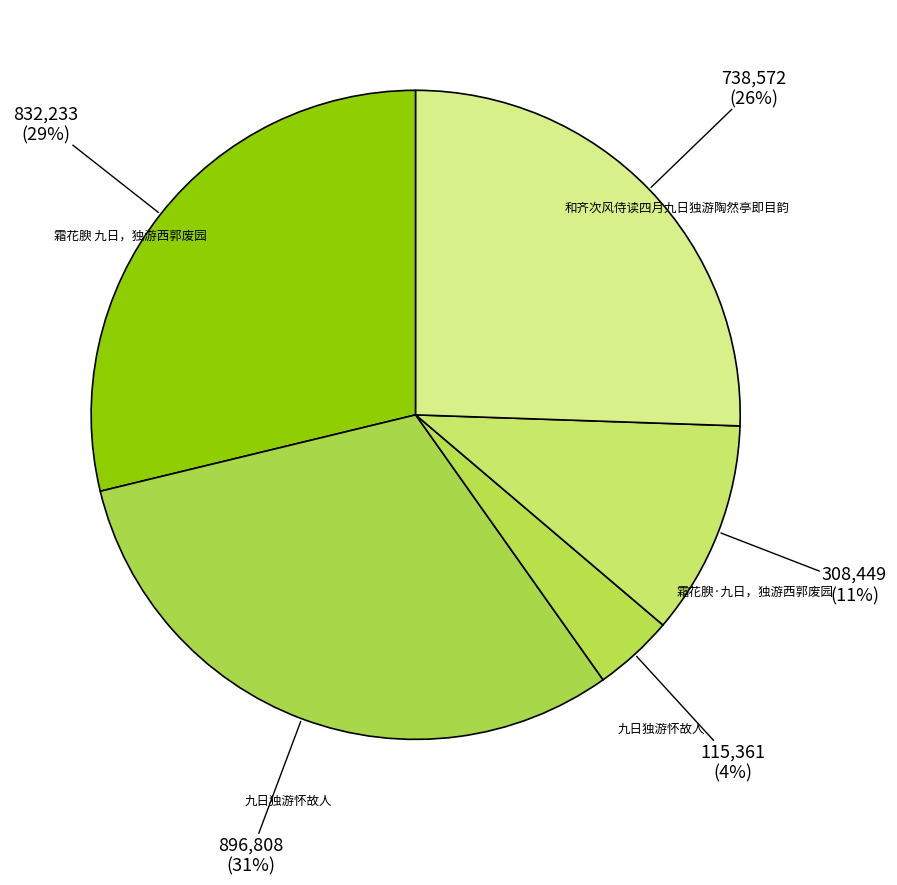

How many slices are in this pie chart?

5